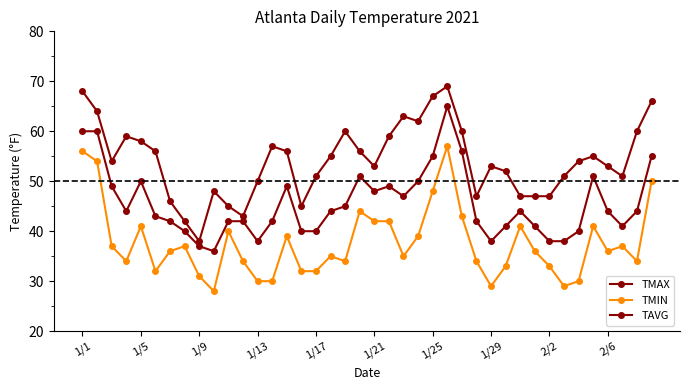

Does the chart have visible grid lines?

No